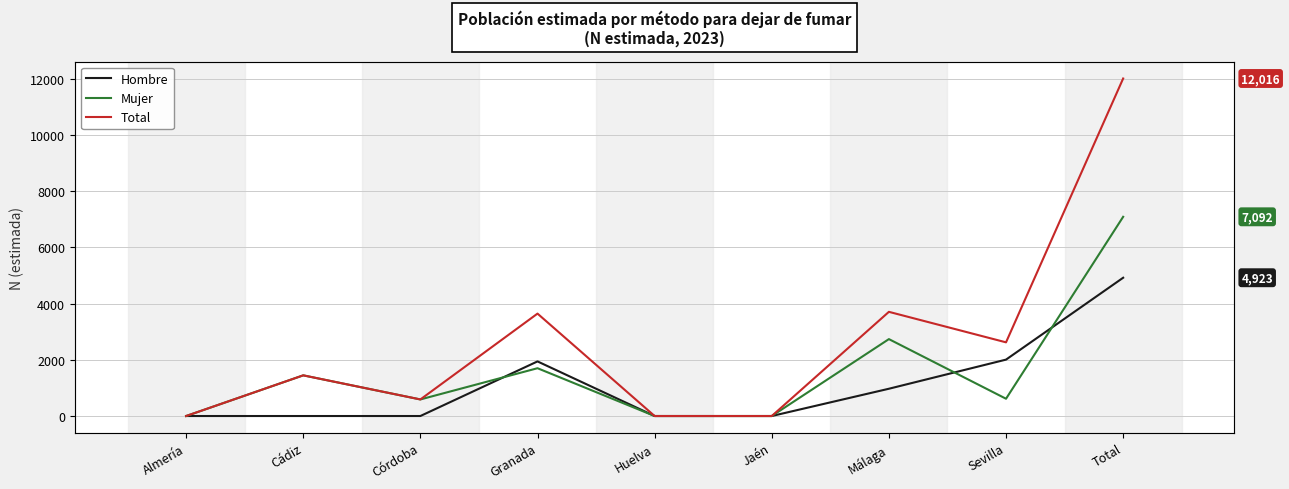

What is the average value of the Mujer series?

1576